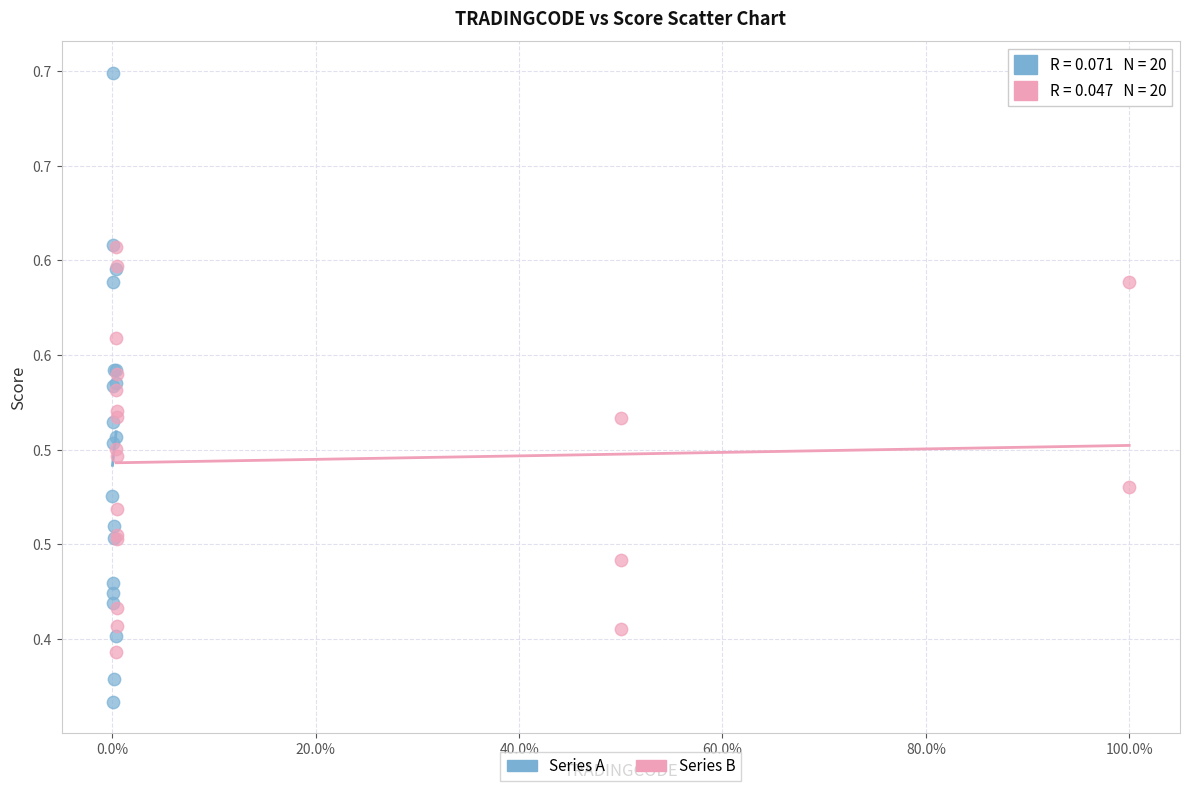

What are all the series names shown in the legend?

Series A, Series B